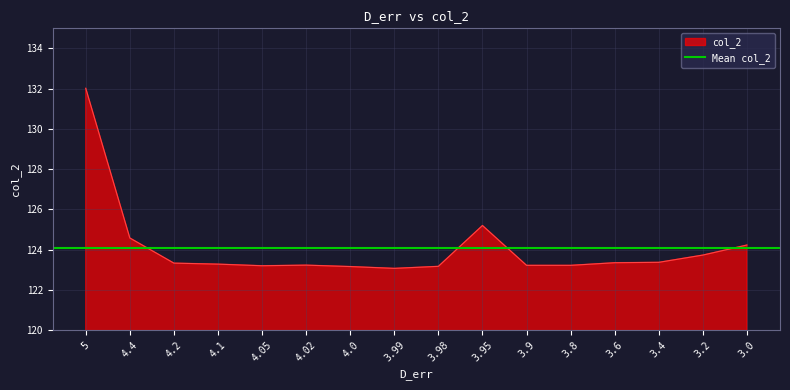

Where is the data nearest to the value 127?

3.95